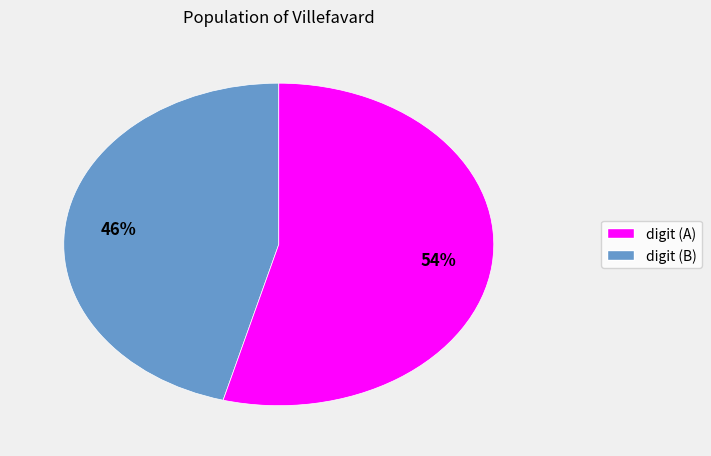

Does any single category account for the majority?

Yes